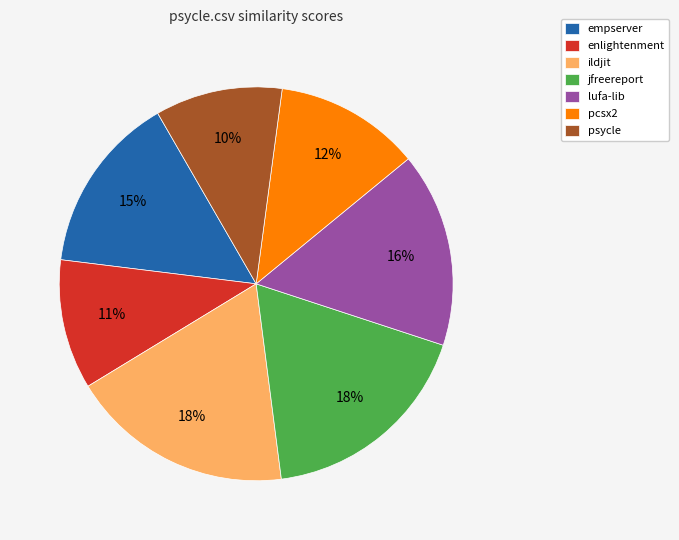

To the nearest percent, what portion does enlightenment represent?

11%